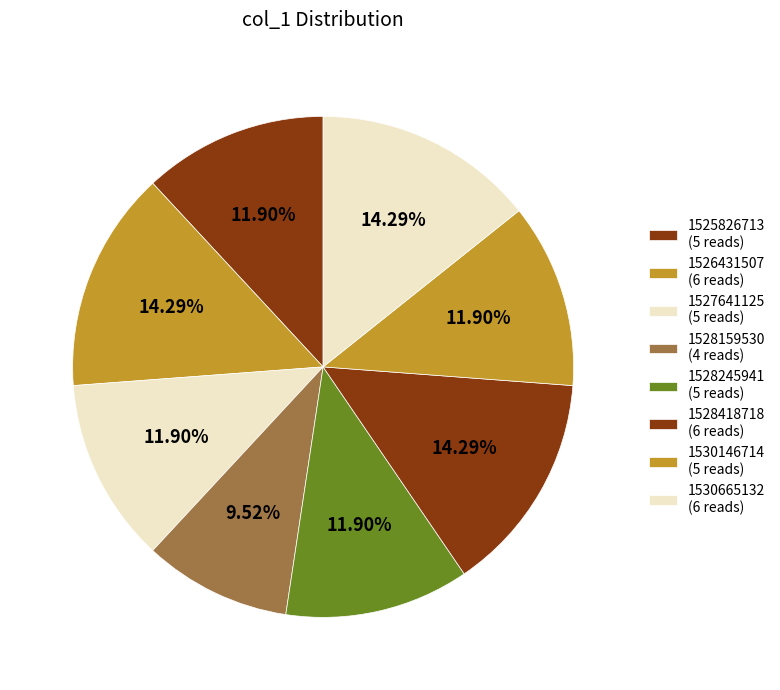

How many segments does this pie chart have?

8